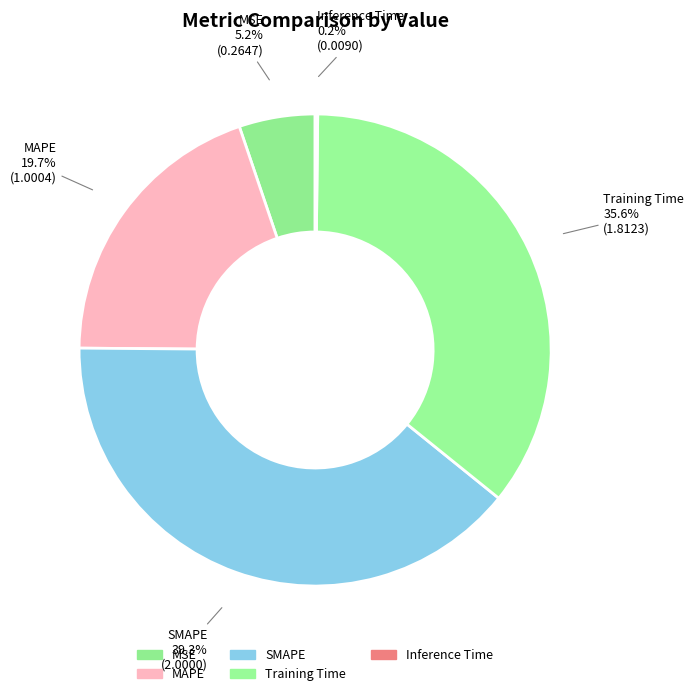

To the nearest percent, what is the difference between the MSE and SMAPE slice percentages?

34%